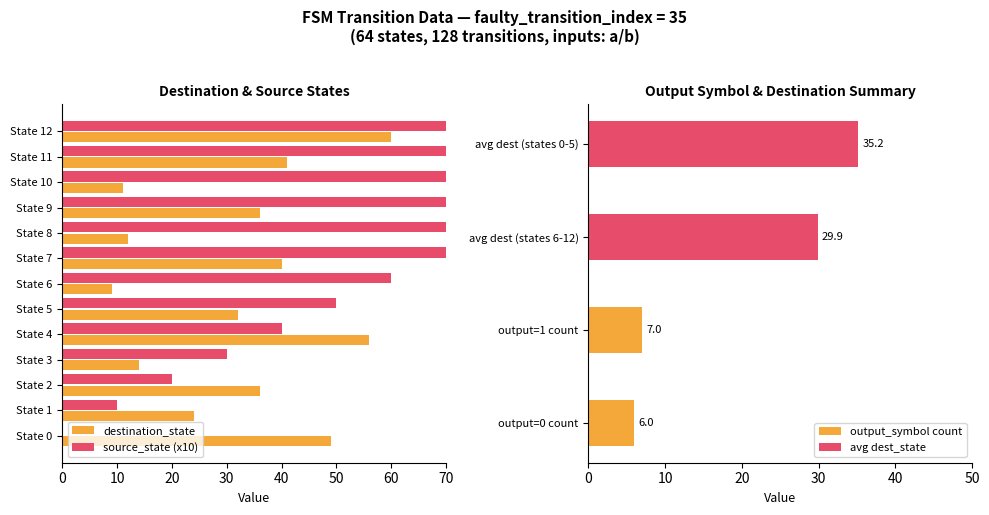

What is the sum of all source_state values?

780